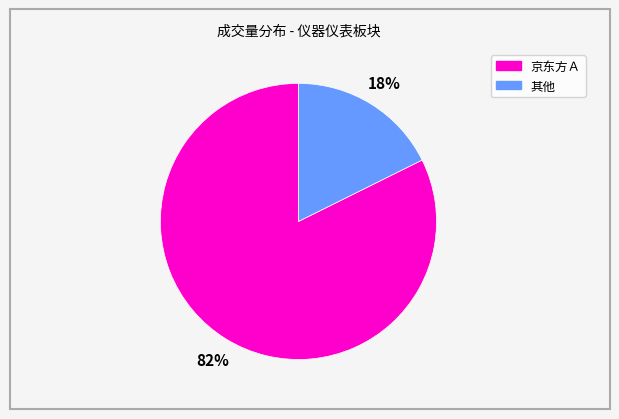

How many segments does this pie chart have?

2